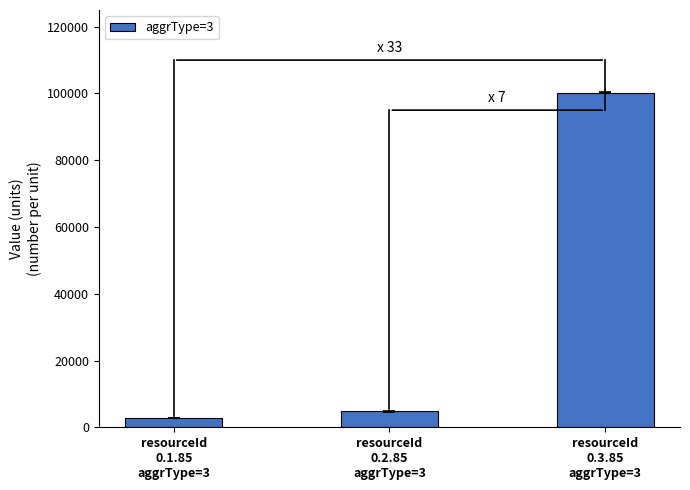

What is the value of the 1st bar from the left?

2736.0